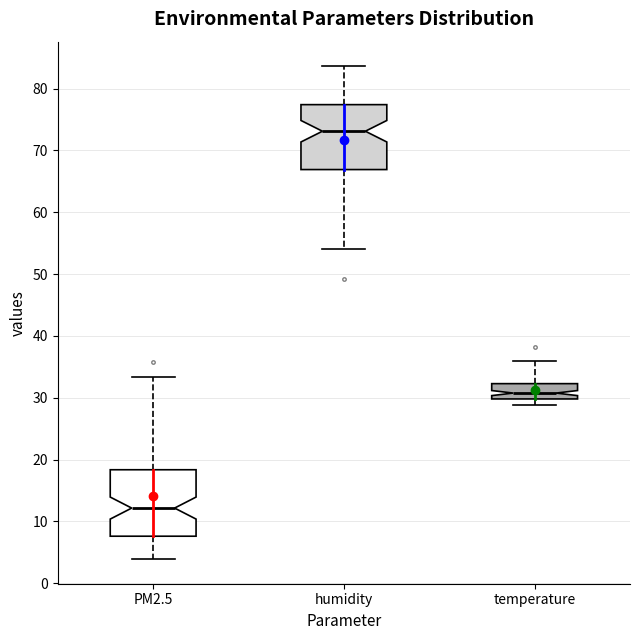

Reading left to right, transcribe this box plot: for each box, give where its median line is, the range the box spans, and where its two whiskers end, as read against the y-axis. The values are not printed on the chart, so give them approximately, as read against the axis.

PM2.5: median 12, box 8 to 18, whiskers 4 to 33
humidity: median 73, box 67 to 77, whiskers 54 to 84
temperature: median 31, box 30 to 32, whiskers 29 to 36